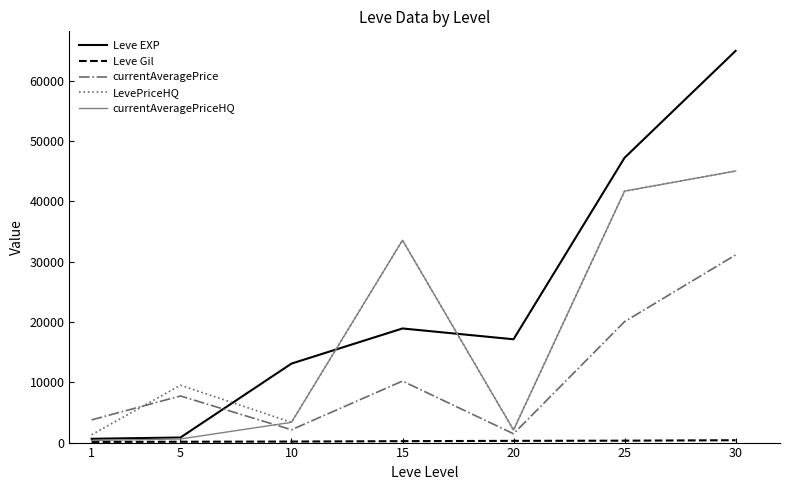

In LevePriceHQ, how many points are higher than both neighbors (excluding endpoints)?

2